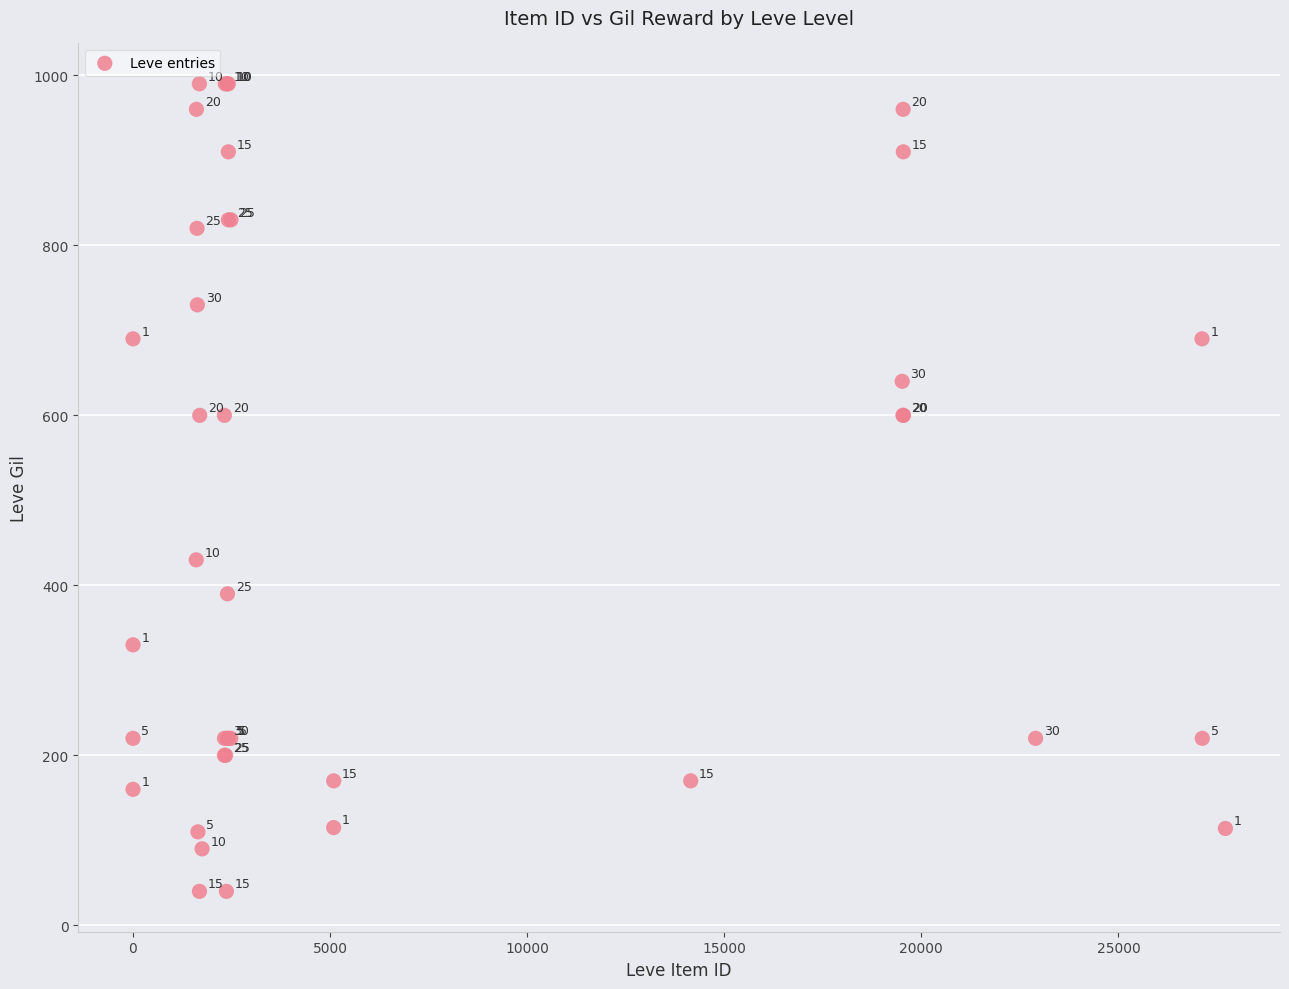

What Y value in the scatter plot is closest to 515?

430